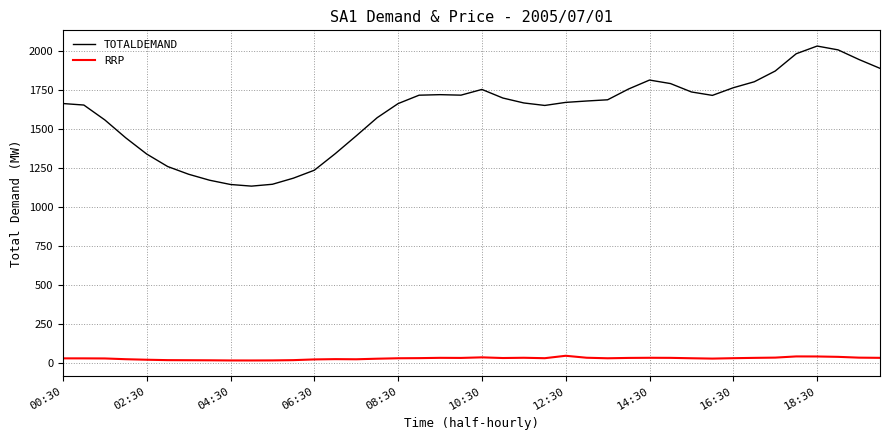

Rank the series by their average value, from highest to lowest.

TOTALDEMAND, RRP